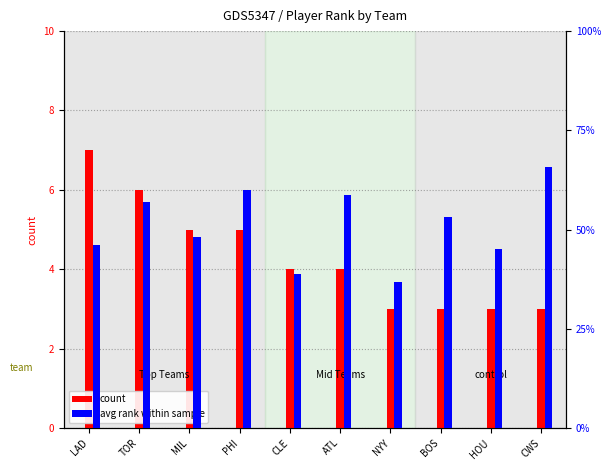

What is the difference between the count values at BOS and MIL?

2.0